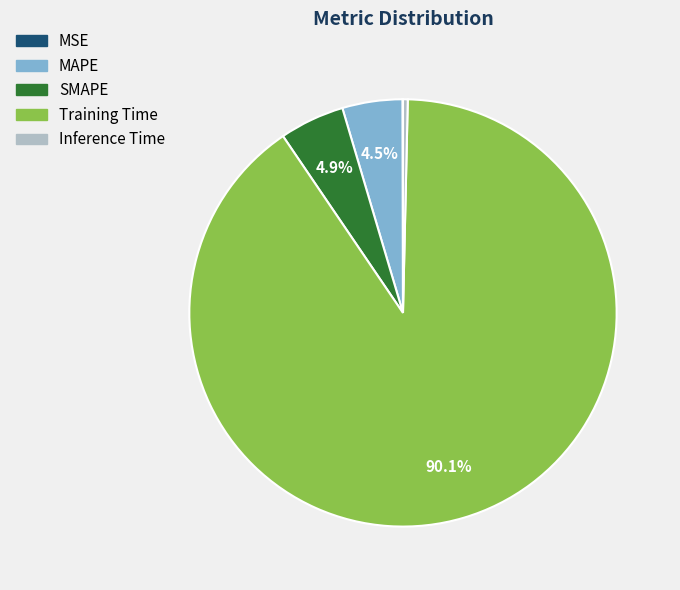

Which slice is the largest?

Training Time